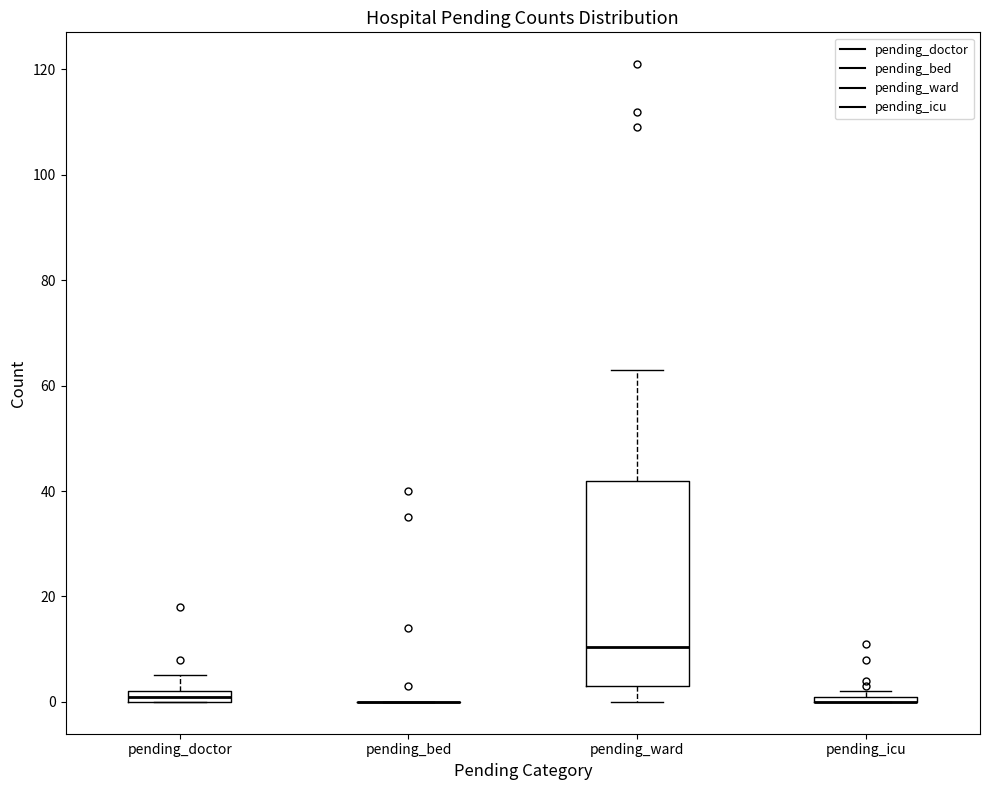

Comparing the boxes themselves (not the whiskers), which one is the tallest?

pending_ward